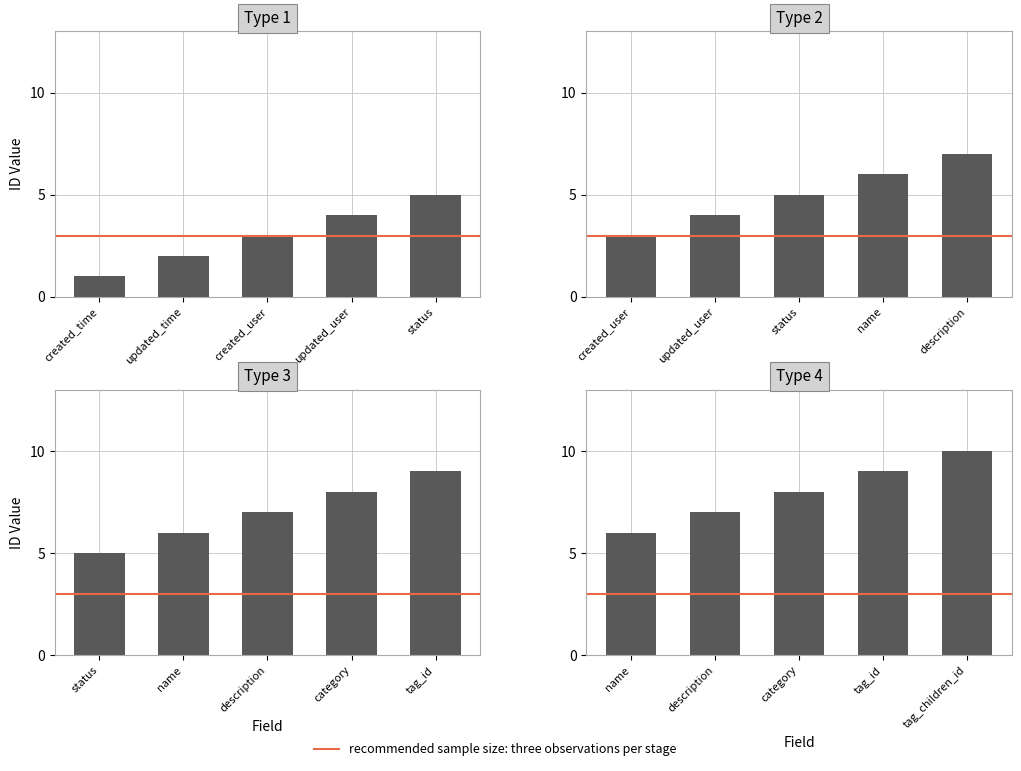

What is the label of the 8th bar from the right?

created_user